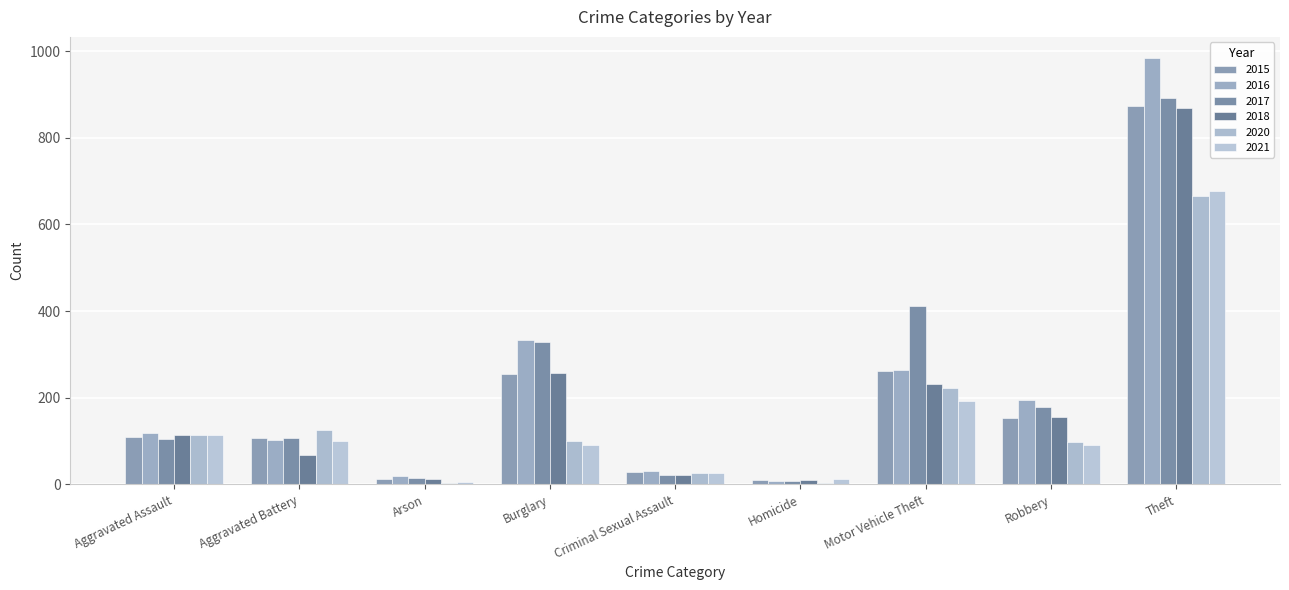

Where does the 2020 series first go above 100?

Aggravated Assault